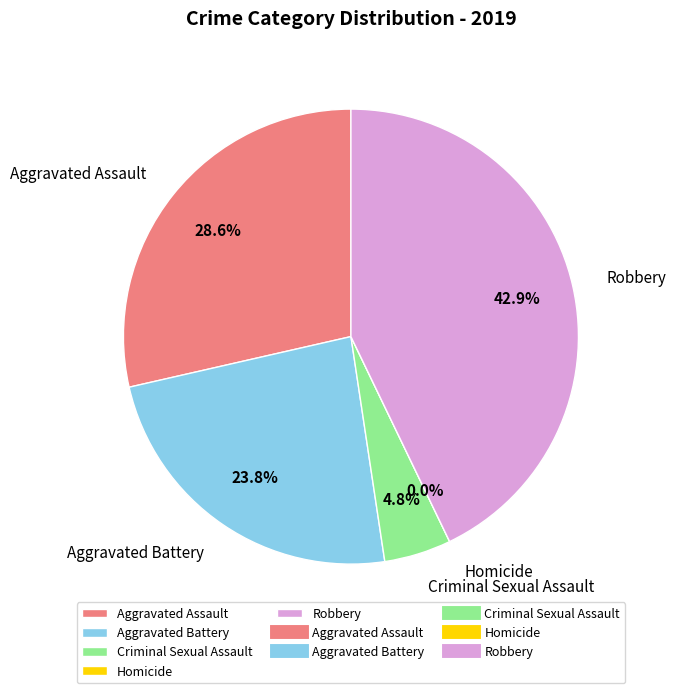

Does any single category account for the majority?

No